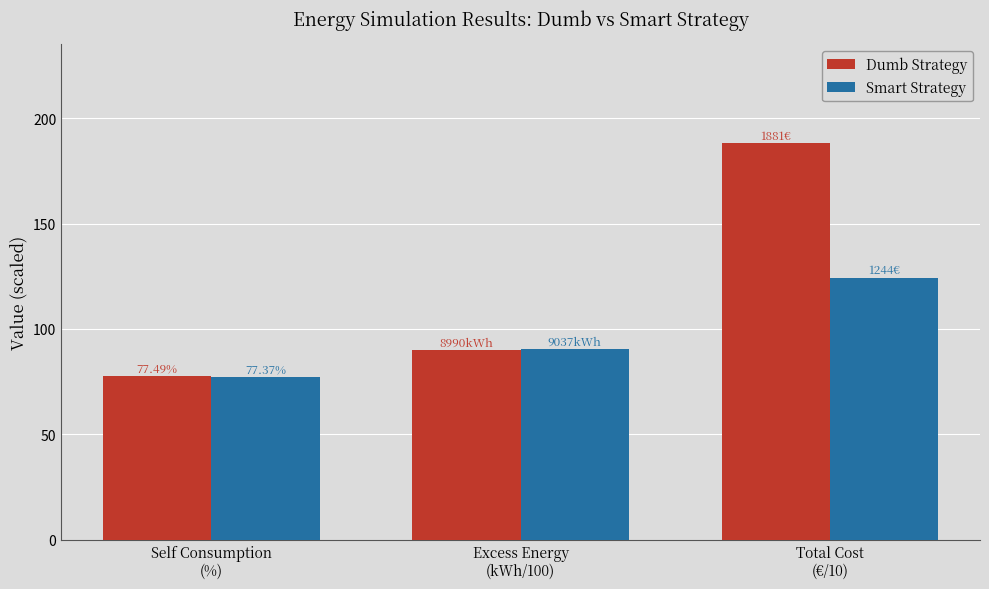

Is it true that Smart Strategy equals 191.5 at Total Cost
(€/10)?

False